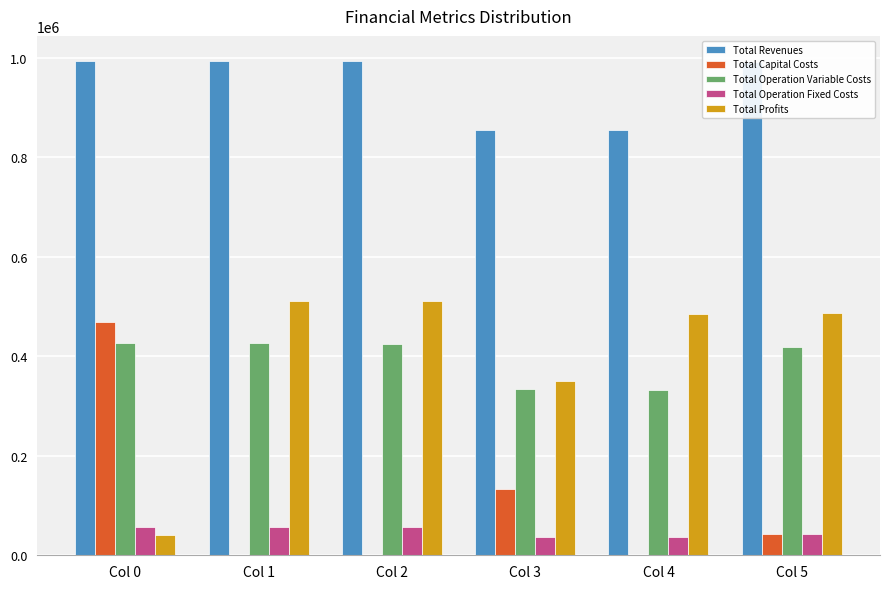

Where does the Total Operation Fixed Costs series first go above 57251?

Col 0